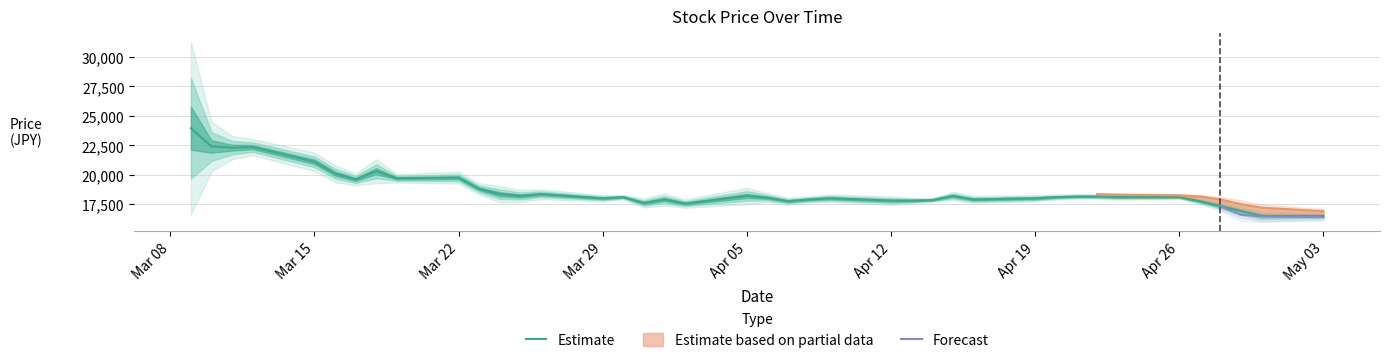

How many lines are shown in the chart?

3